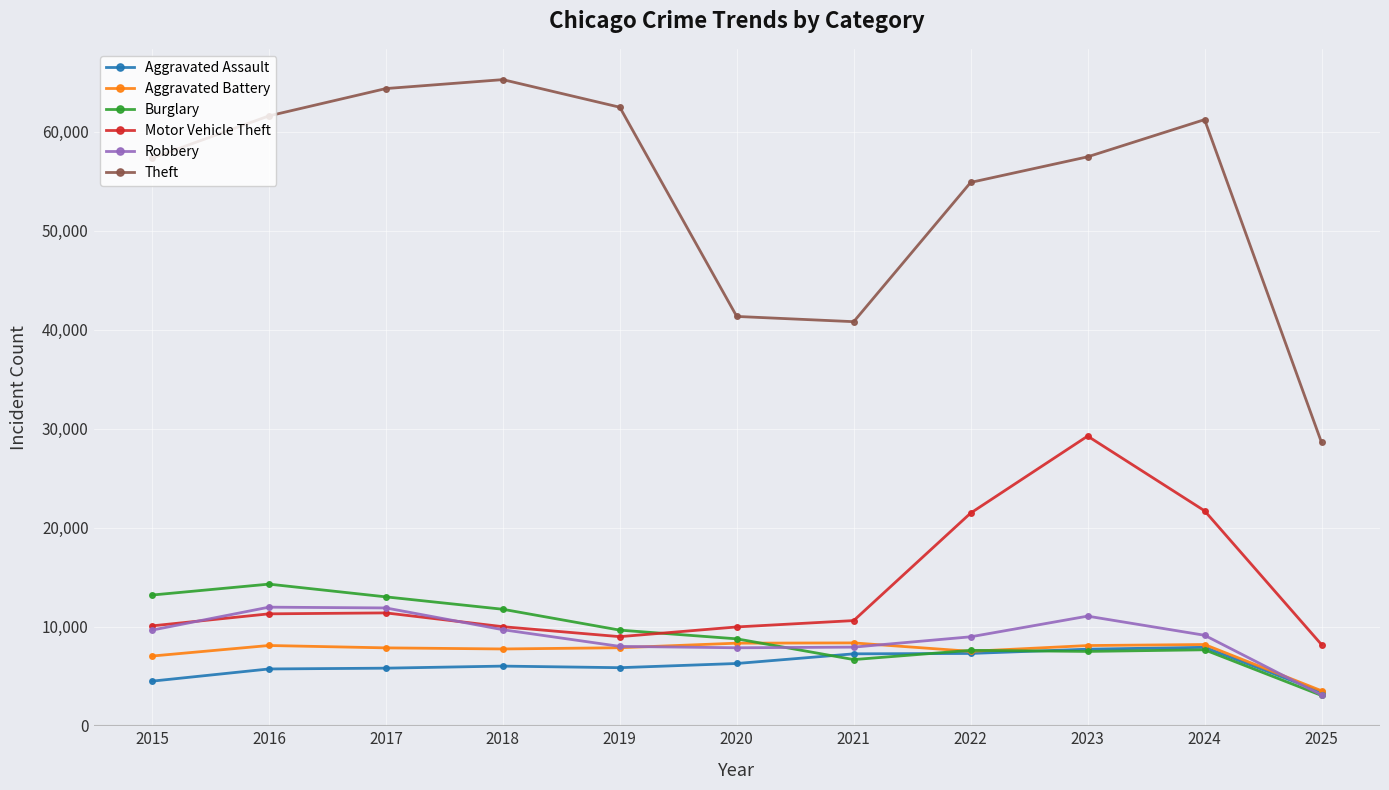

What is the spread (max minus min) of values at 2025?

25576